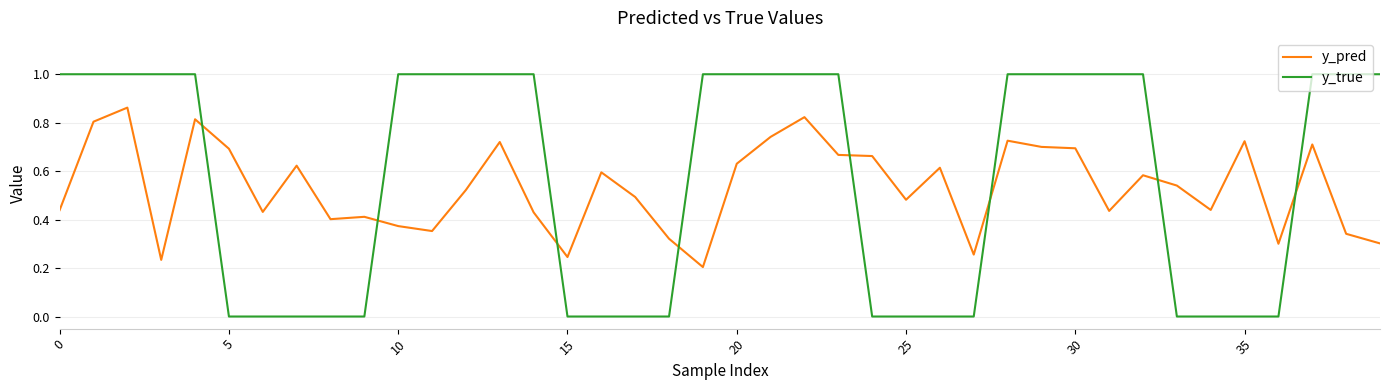

What is the greatest value displayed?

1.0